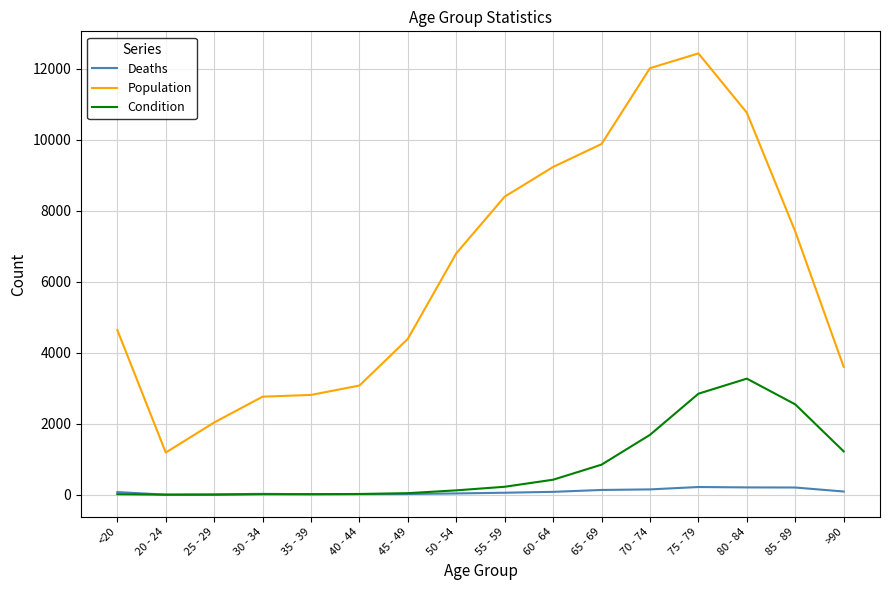

Count the number of categories in the chart.

16